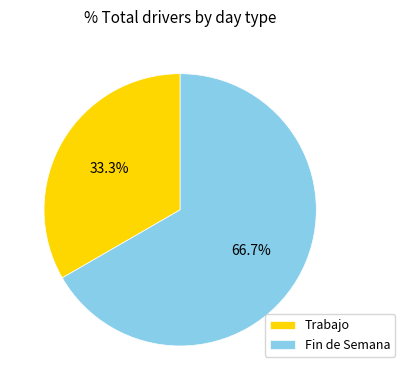

Is the sum of Fin de Semana and Trabajo greater than half?

Yes